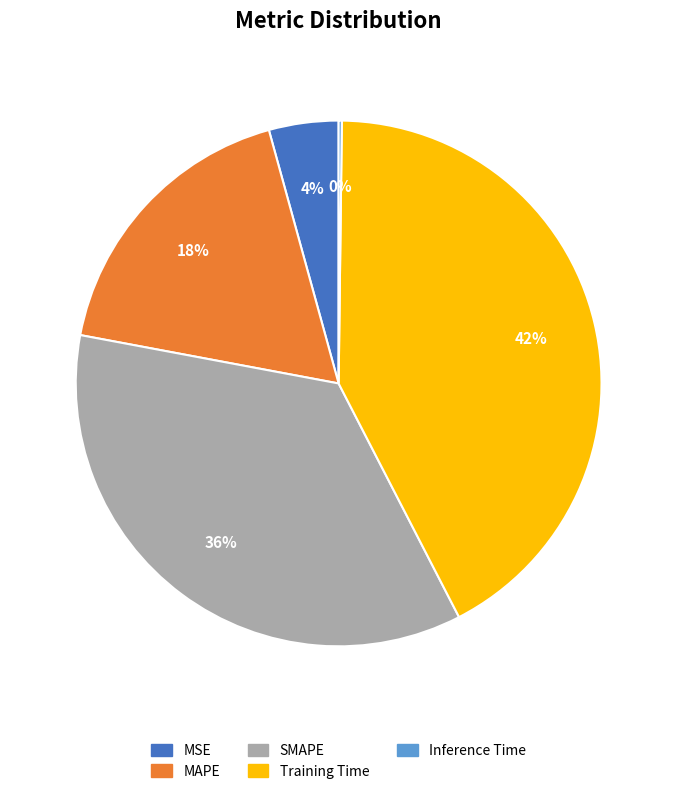

To the nearest percent, what is the combined percentage of MSE and SMAPE?

40%